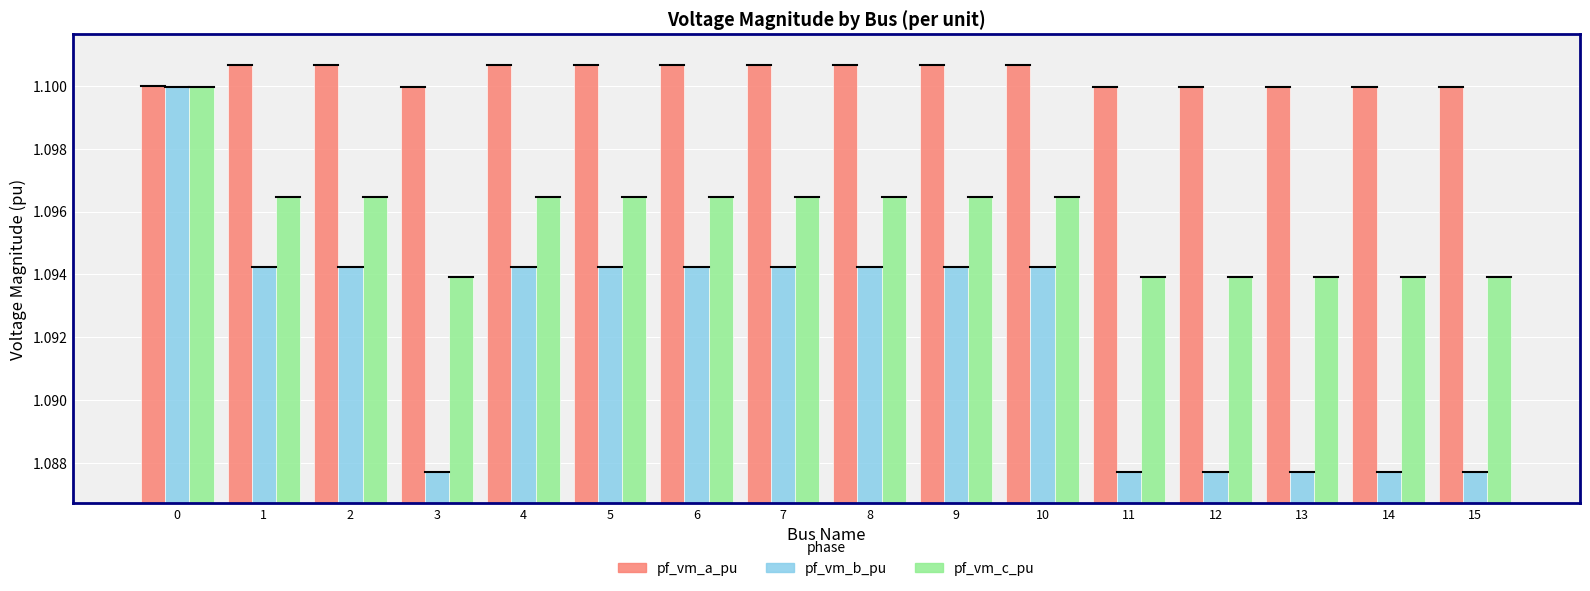

How many pf_vm_b_pu values are between 1 and 2?

16